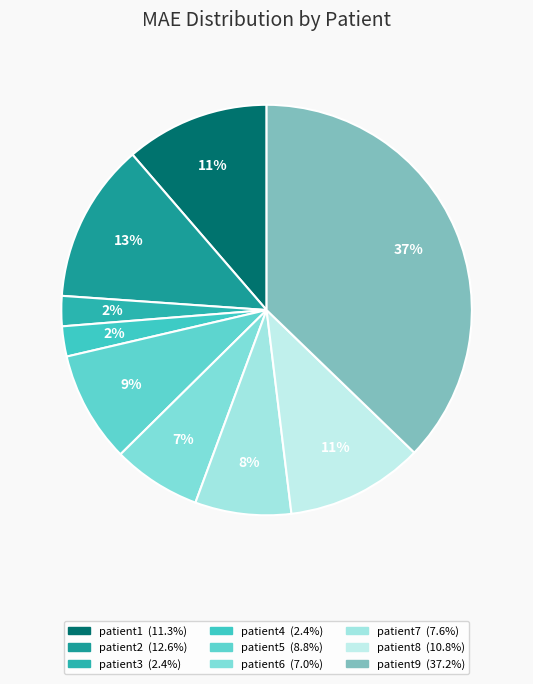

Is patient1 the majority of the pie?

No